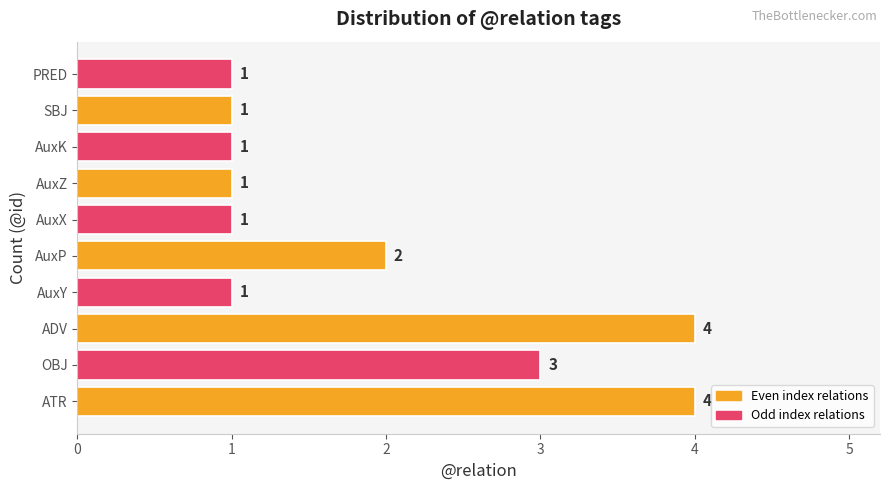

What is the sum of all values?

19